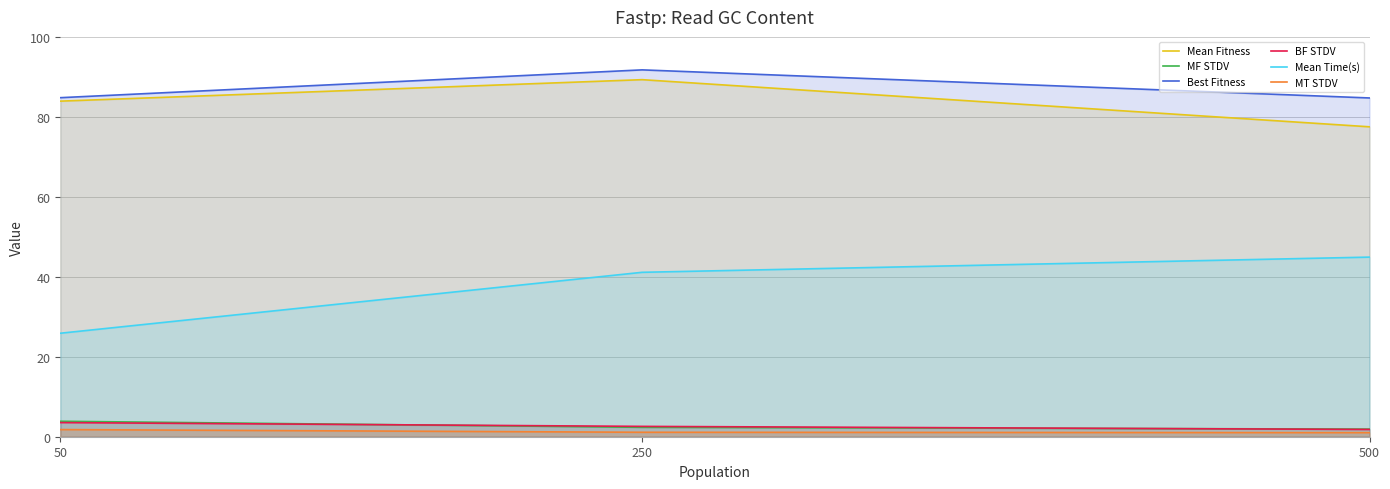

What is the sum of the Mean Time(s) values at 250 and 500?

0.9